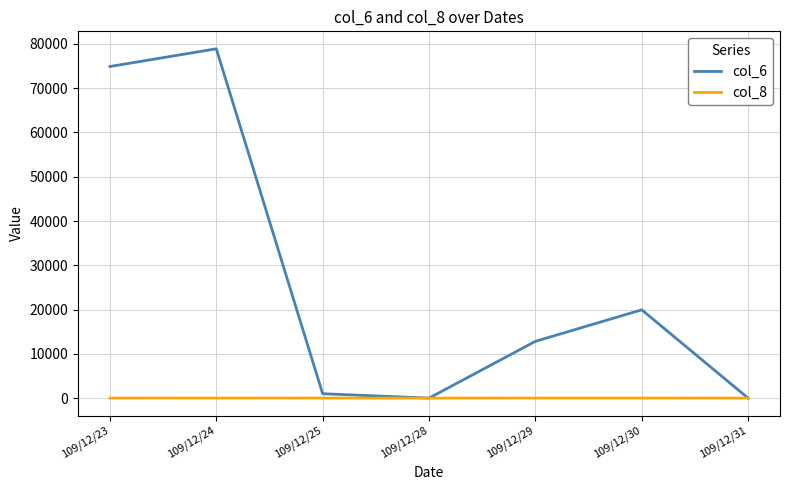

Is the value of col_6 at 109/12/23 greater than the value of col_8 at 109/12/30?

Yes